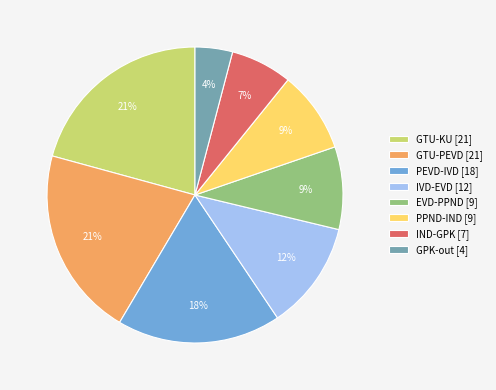

The IVD-EVD [12] slice represents 7% of the pie. True or false?

False